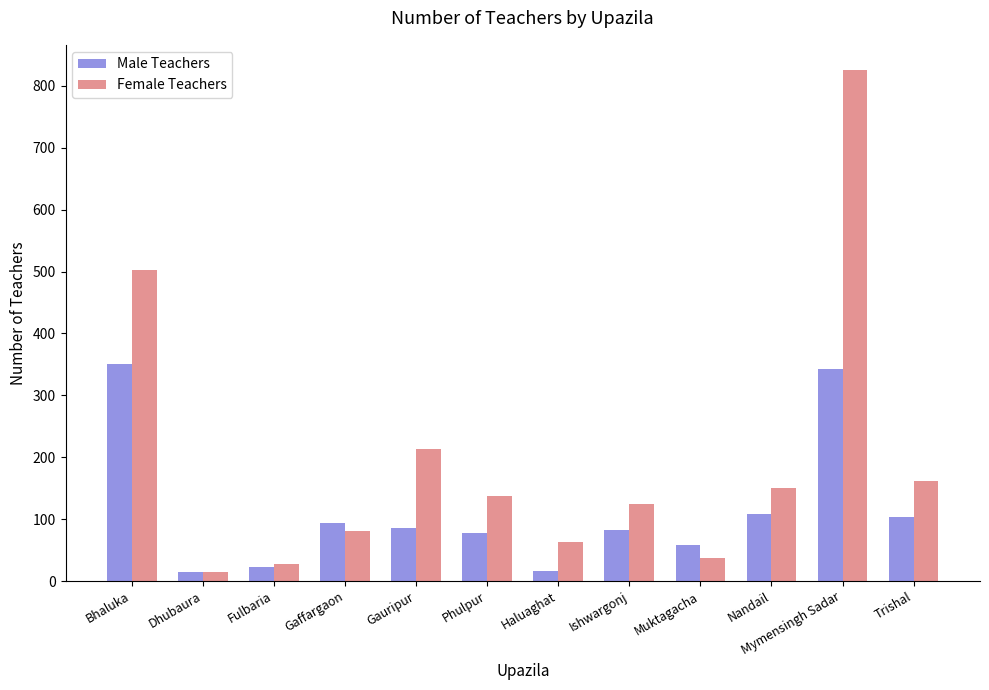

What is the value of the Female Teachers bar at the 3rd from the left?

28